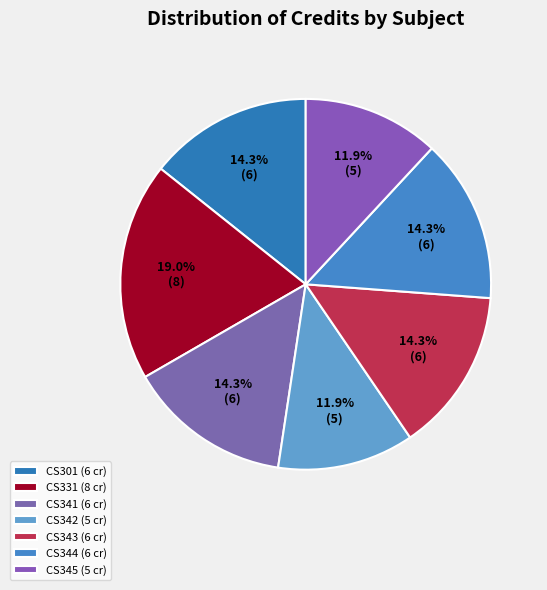

To the nearest percent, what is the difference between the largest and smallest slice percentages?

7%